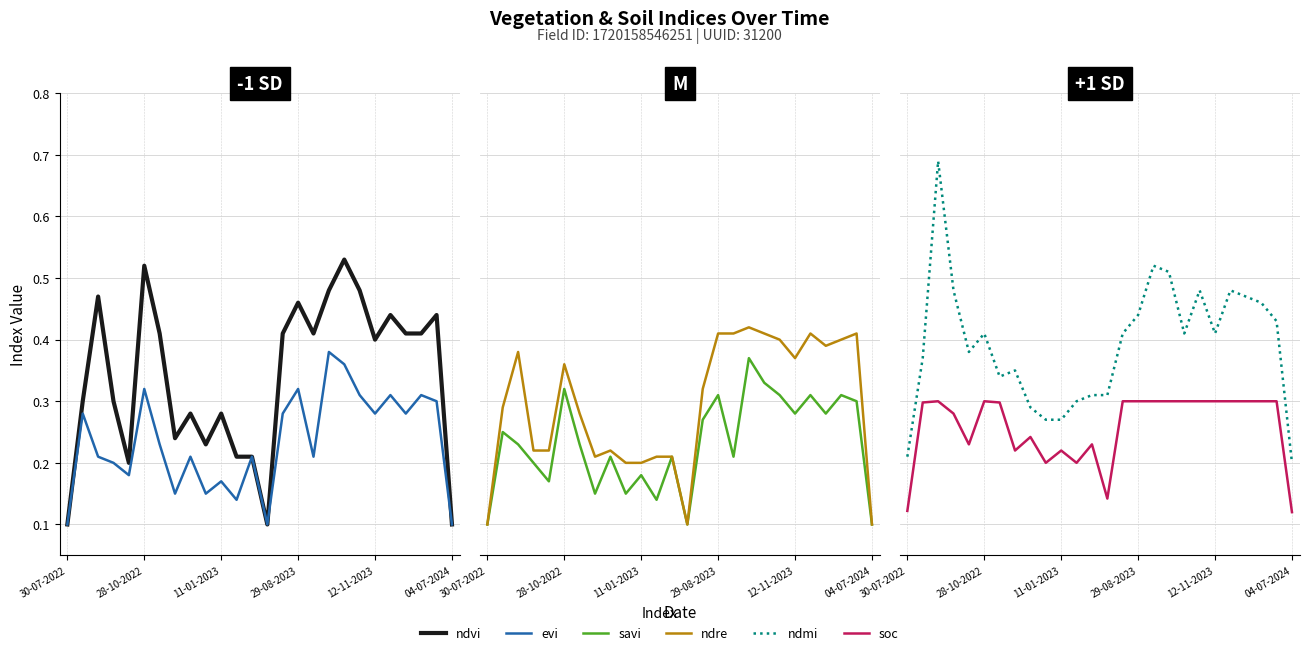

Reading left to right, transcribe all the data shown in this chart.

ndvi: 0.1	0.3	0.5	0.3	0.2	0.5	0.4	0.2	0.3	0.2	0.3	0.2	0.2	0.1	0.4	0.5	0.4	0.5	0.5	0.5	0.4	0.4	0.4	0.4	0.4	0.1
evi: 0.1	0.3	0.2	0.2	0.2	0.3	0.2	0.1	0.2	0.1	0.2	0.1	0.2	0.1	0.3	0.3	0.2	0.4	0.4	0.3	0.3	0.3	0.3	0.3	0.3	0.1
savi: 0.1	0.2	0.2	0.2	0.2	0.3	0.2	0.1	0.2	0.1	0.2	0.1	0.2	0.1	0.3	0.3	0.2	0.4	0.3	0.3	0.3	0.3	0.3	0.3	0.3	0.1
ndre: 0.1	0.3	0.4	0.2	0.2	0.4	0.3	0.2	0.2	0.2	0.2	0.2	0.2	0.1	0.3	0.4	0.4	0.4	0.4	0.4	0.4	0.4	0.4	0.4	0.4	0.1
ndmi: 0.2	0.4	0.7	0.5	0.4	0.4	0.3	0.3	0.3	0.3	0.3	0.3	0.3	0.3	0.4	0.4	0.5	0.5	0.4	0.5	0.4	0.5	0.5	0.5	0.4	0.2
soc: 0.1	0.3	0.3	0.3	0.2	0.3	0.3	0.2	0.2	0.2	0.2	0.2	0.2	0.1	0.3	0.3	0.3	0.3	0.3	0.3	0.3	0.3	0.3	0.3	0.3	0.1